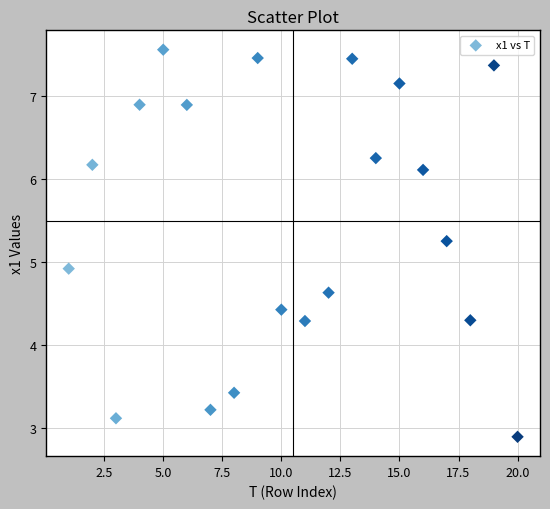

What Y value in the scatter plot is closest to 5?

4.9